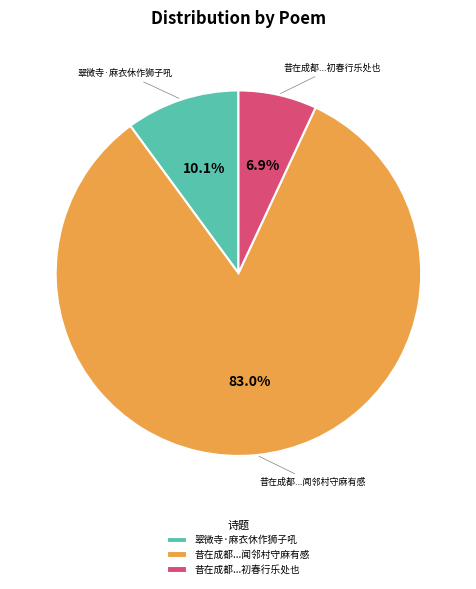

To the nearest percent, what portion does 翠微寺·麻衣休作狮子吼 represent?

10%